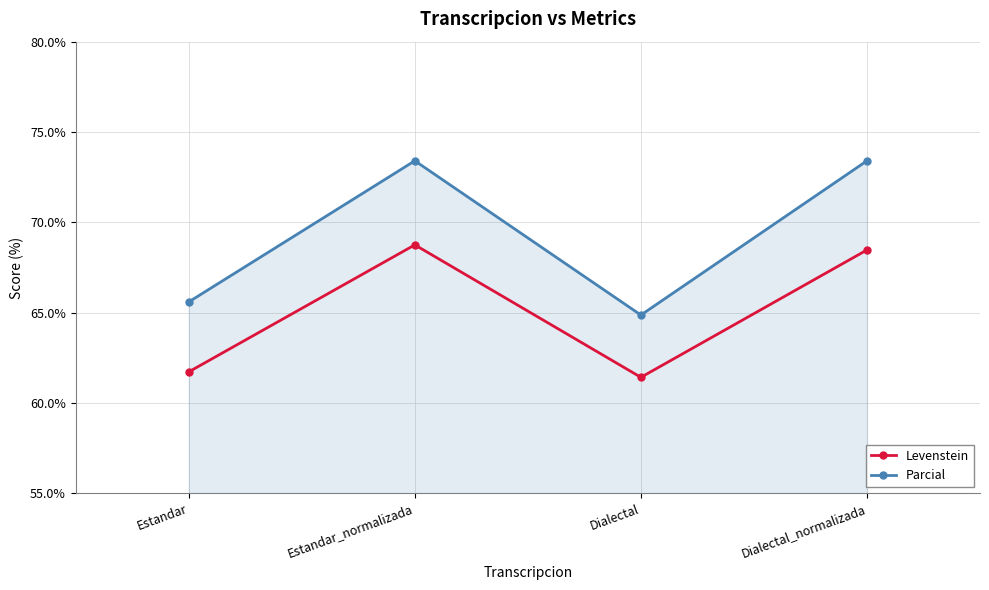

At which category does the chart reach its minimum across all series?

Dialectal